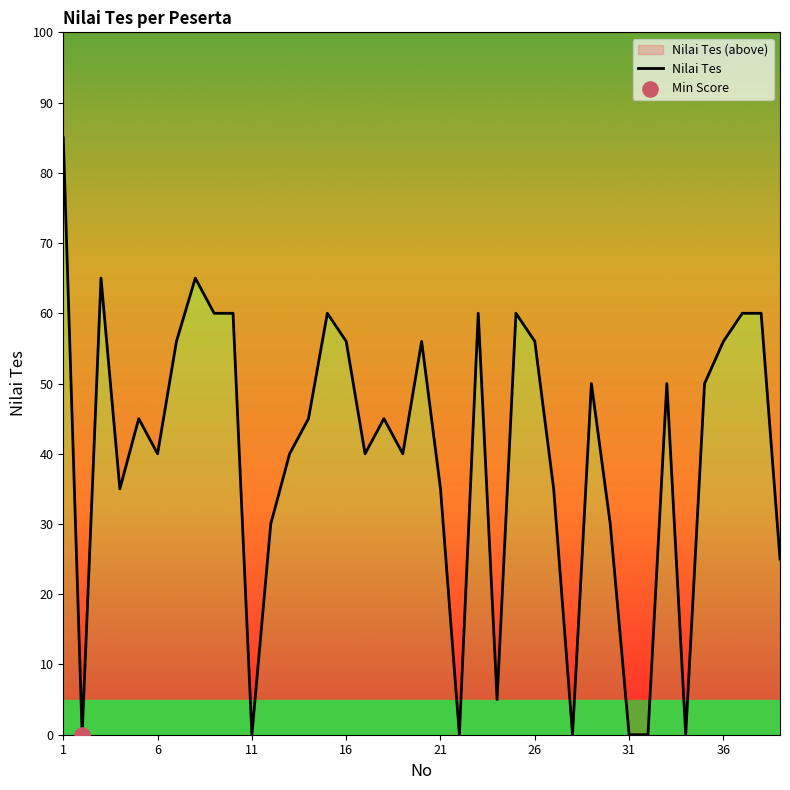

What is the change in value from 13 to 33?

+10